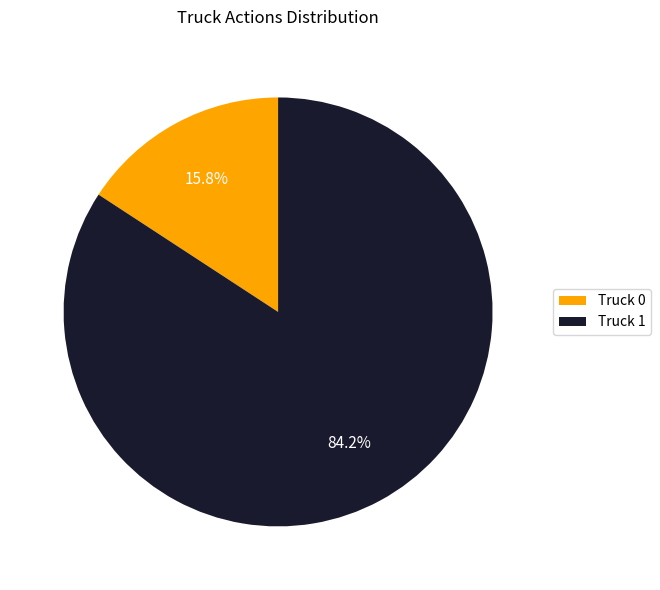

Is there any slice that represents more than half of the pie?

Yes